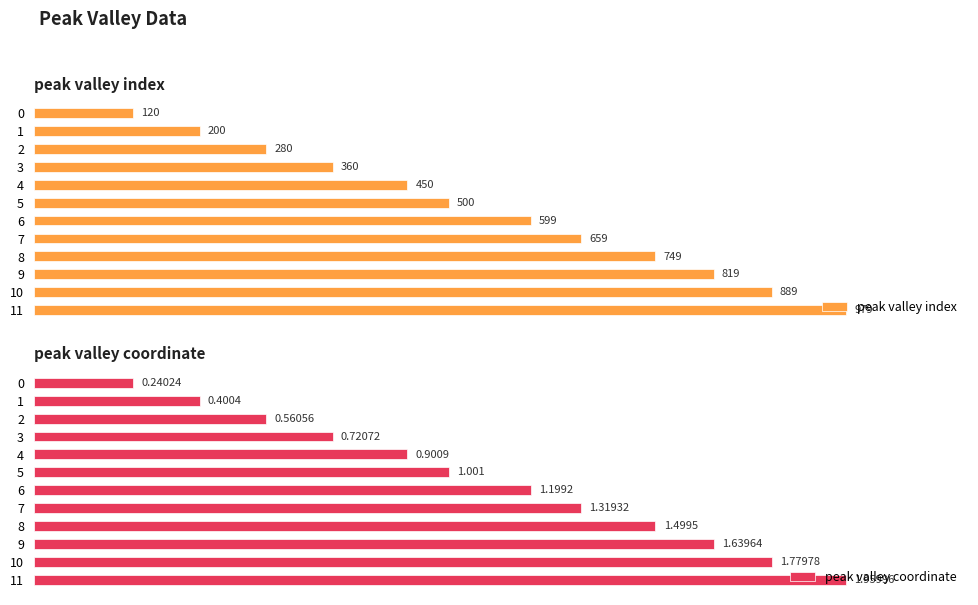

Which has a higher value, 9 or 7?

9